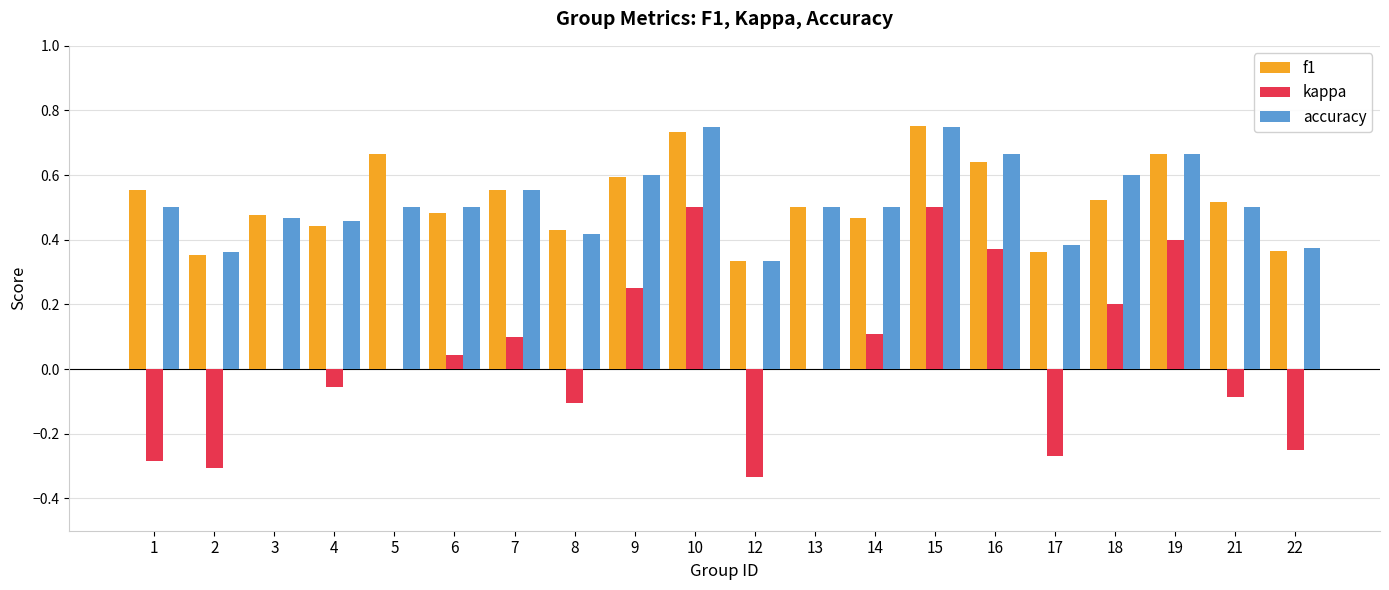

What is the sum of all accuracy values?

10.4